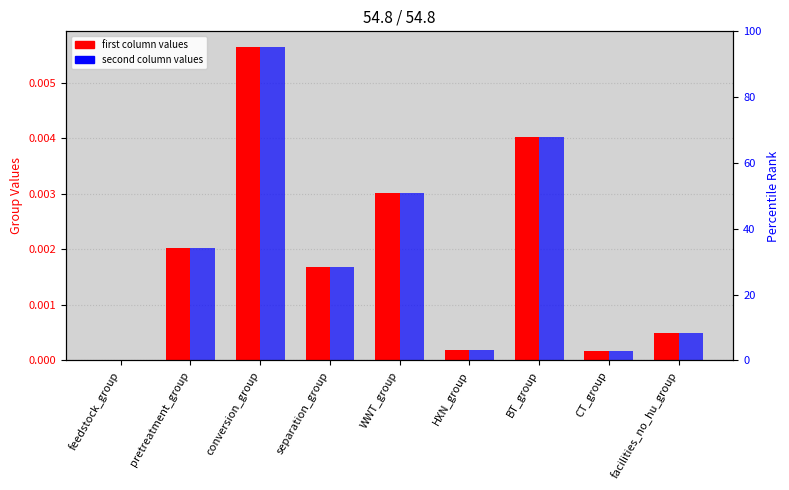

Where is 54.8_col2 nearest to the value 0?

feedstock_group